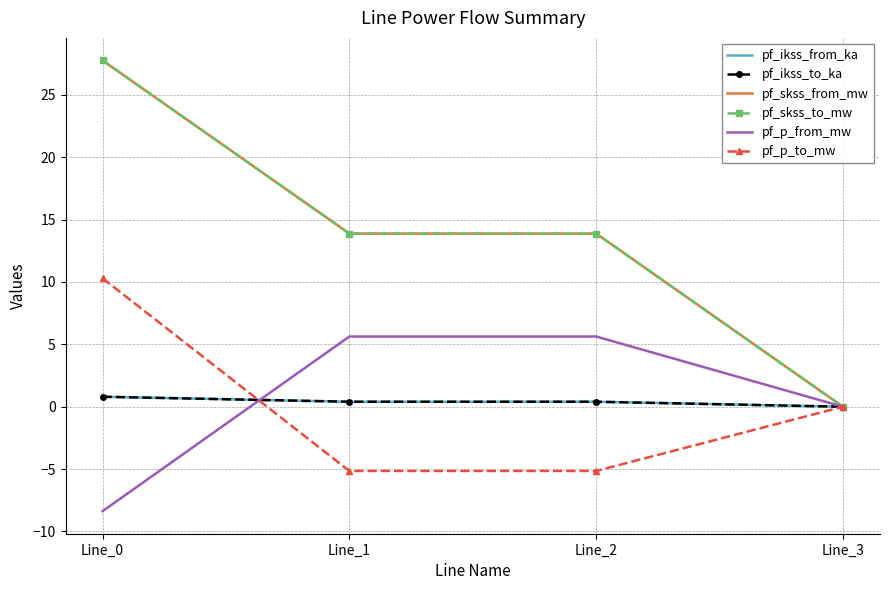

Reading right to left, what are all the values shown in this chart?

pf_ikss_from_ka: 0.0	0.4	0.4	0.8
pf_ikss_to_ka: 0.0	0.4	0.4	0.8
pf_skss_from_mw: 0.0	13.9	13.9	27.8
pf_skss_to_mw: 0.0	13.9	13.9	27.8
pf_p_from_mw: 0.0	5.6	5.6	-8.4
pf_p_to_mw: 0.0	-5.1	-5.1	10.3